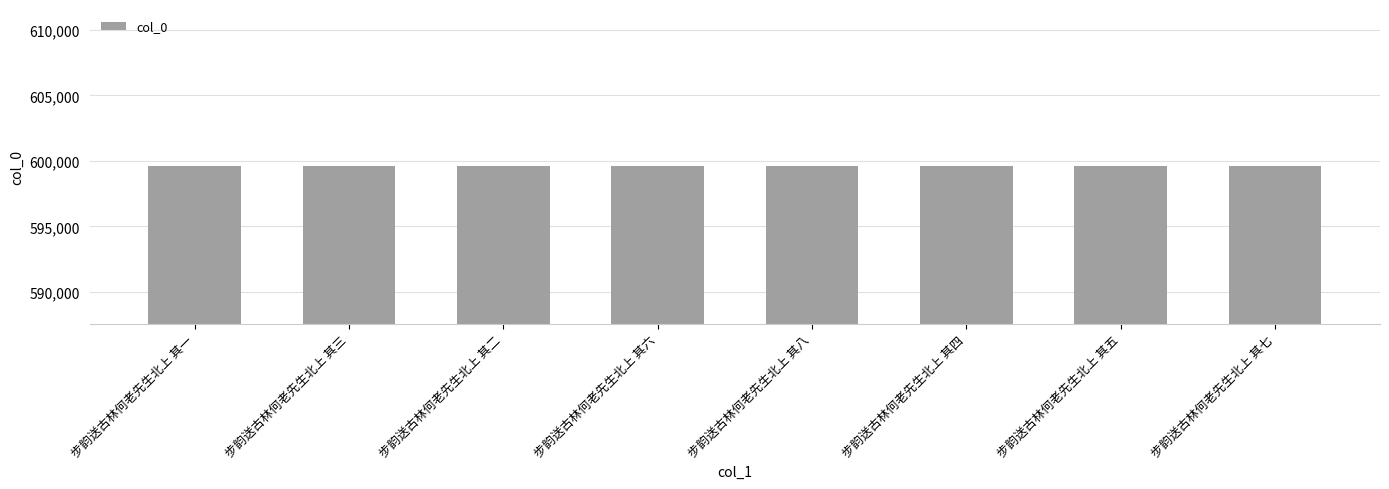

What is the smallest value displayed?

599582